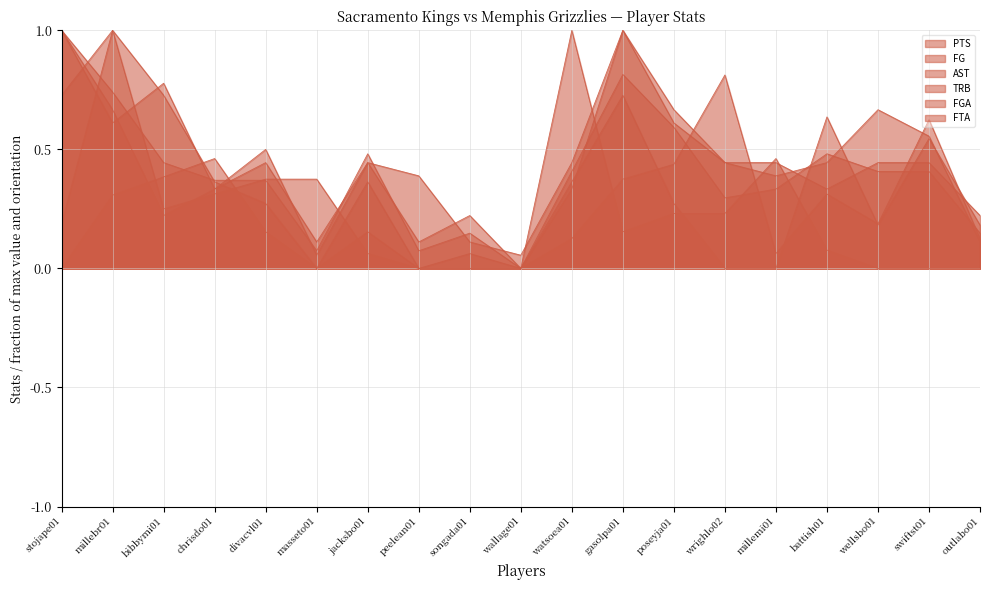

Where is the first local maximum for TRB?

millebr01